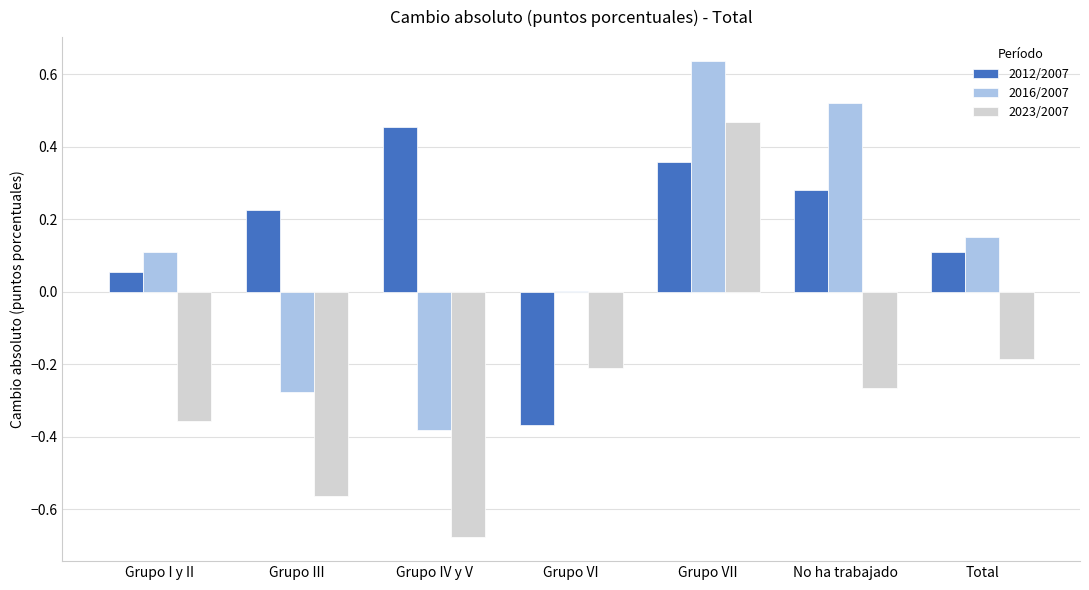

What are all the series names shown in the legend?

2012/2007, 2016/2007, 2023/2007